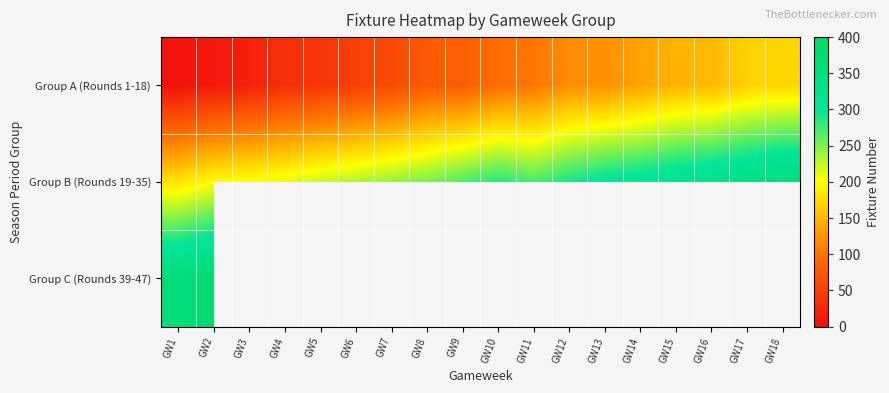

What is the average value of the Group B (Rounds 19-35) series?

268.1